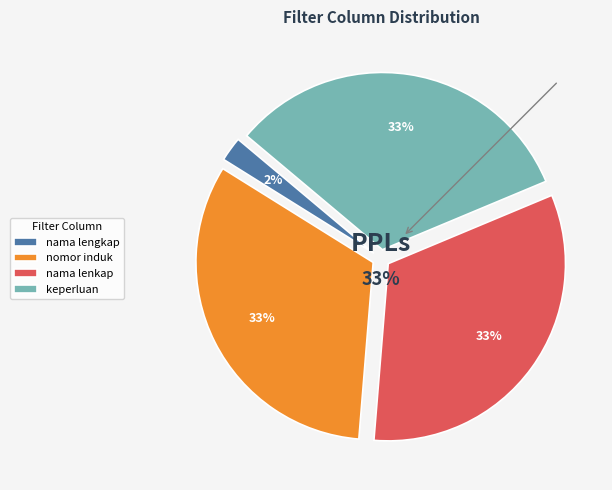

Does any single category account for the majority?

No